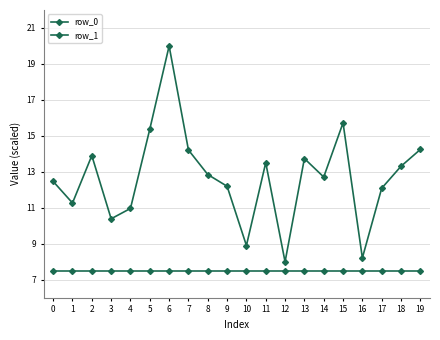

True or false: row_0 and row_1 intersect in this chart.

False